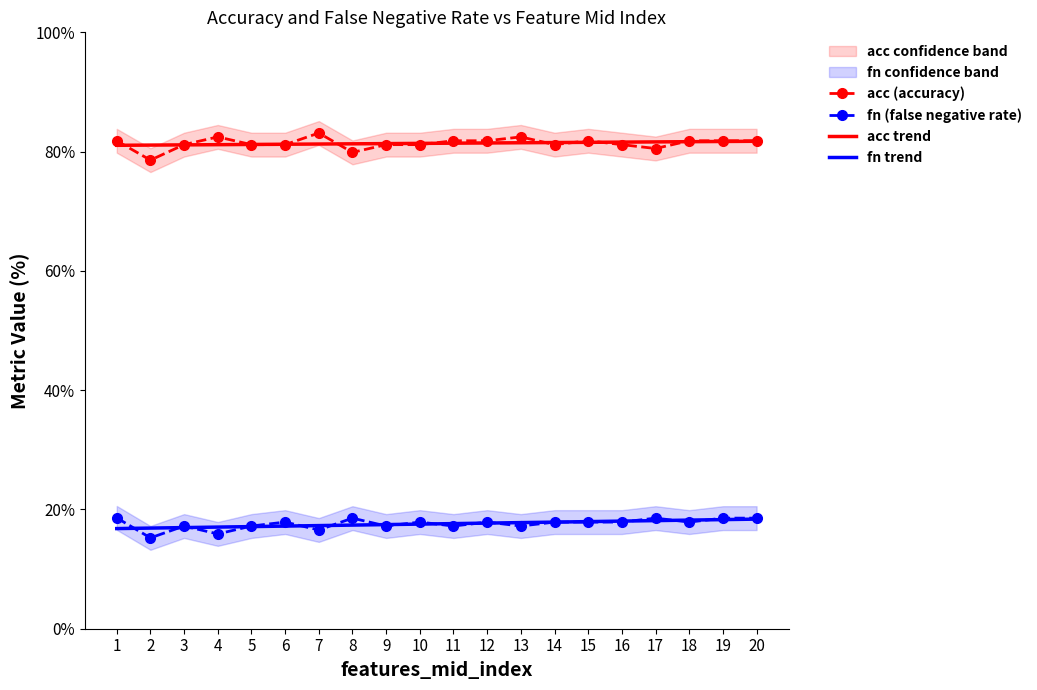

True or false: acc (accuracy) and fn trend intersect in this chart.

False